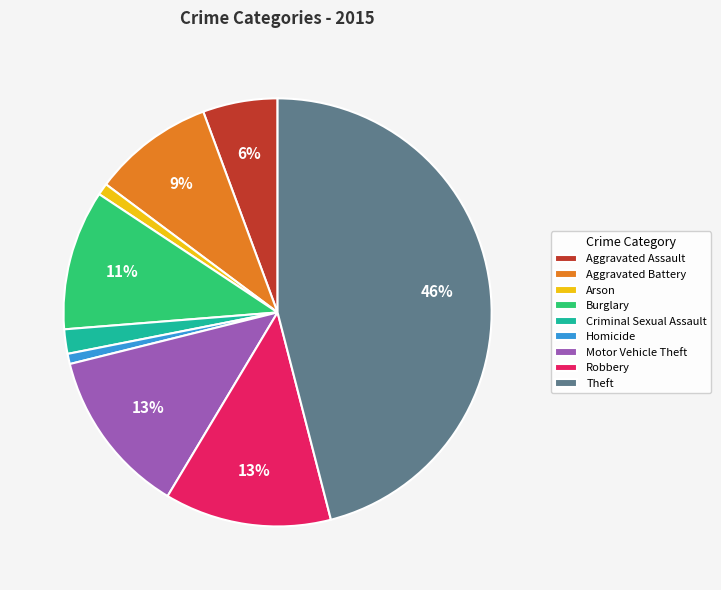

What is the largest slice in the pie chart?

Theft